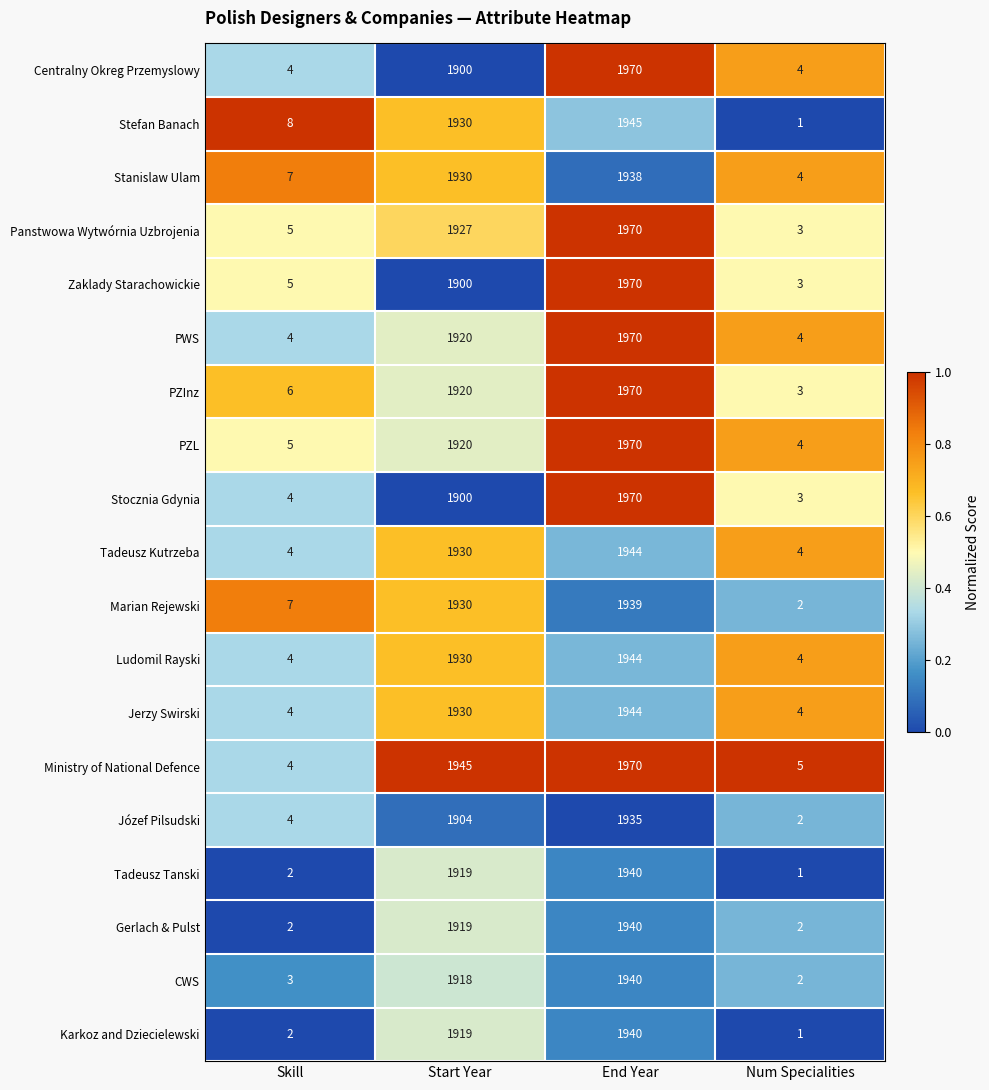

What is the sum of all PWS values?

3898